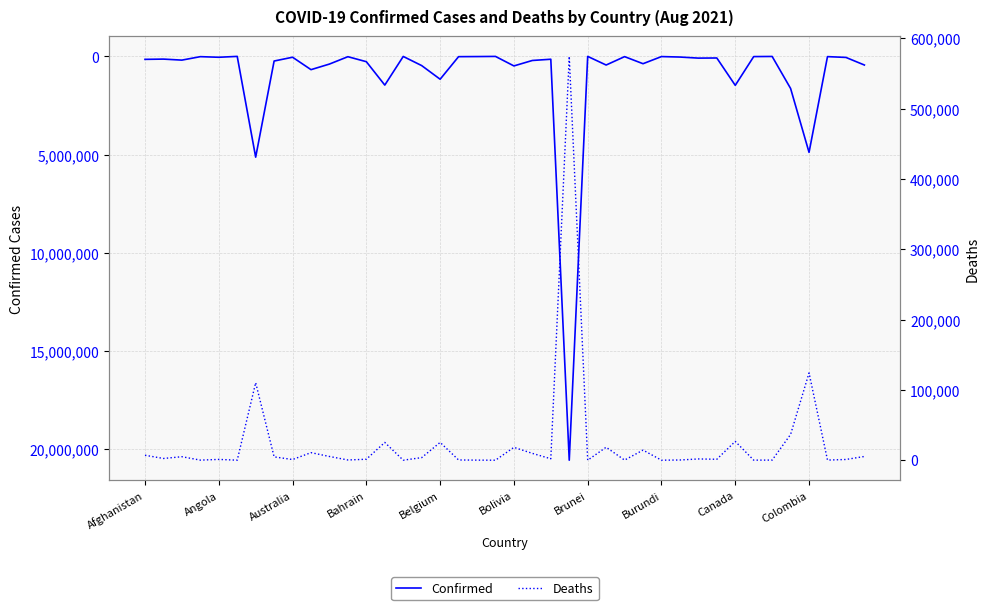

How many lines are shown in the chart?

2